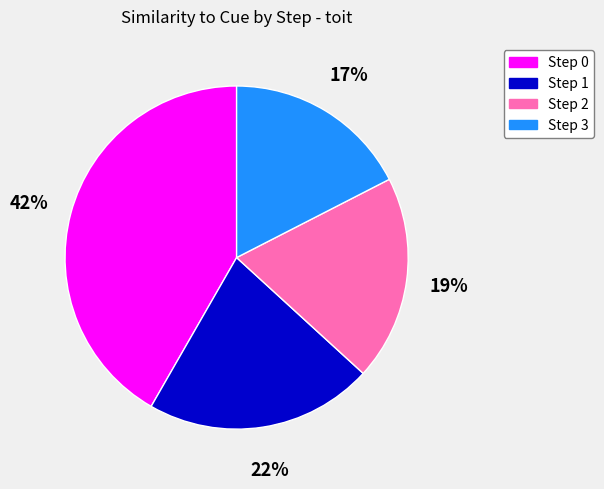

True or false: Step 1 accounts for 22% of the total.

True